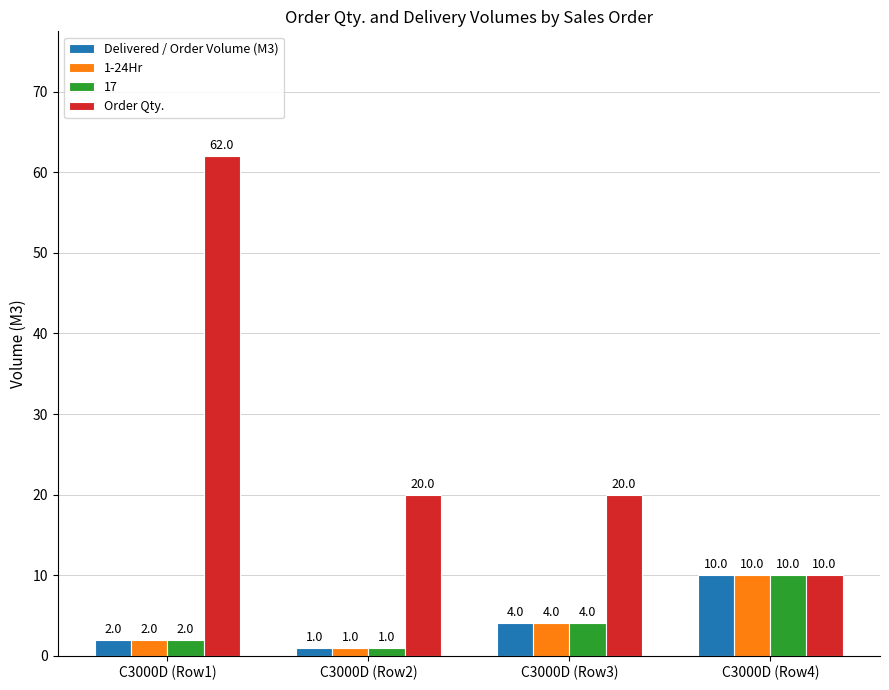

Reading left to right, what are all the values shown in this chart?

Delivered / Order Volume (M3): 2	1	4	10
1-24Hr: 2	1	4	10
17: 2	1	4	10
Order Qty.: 62	20	20	10